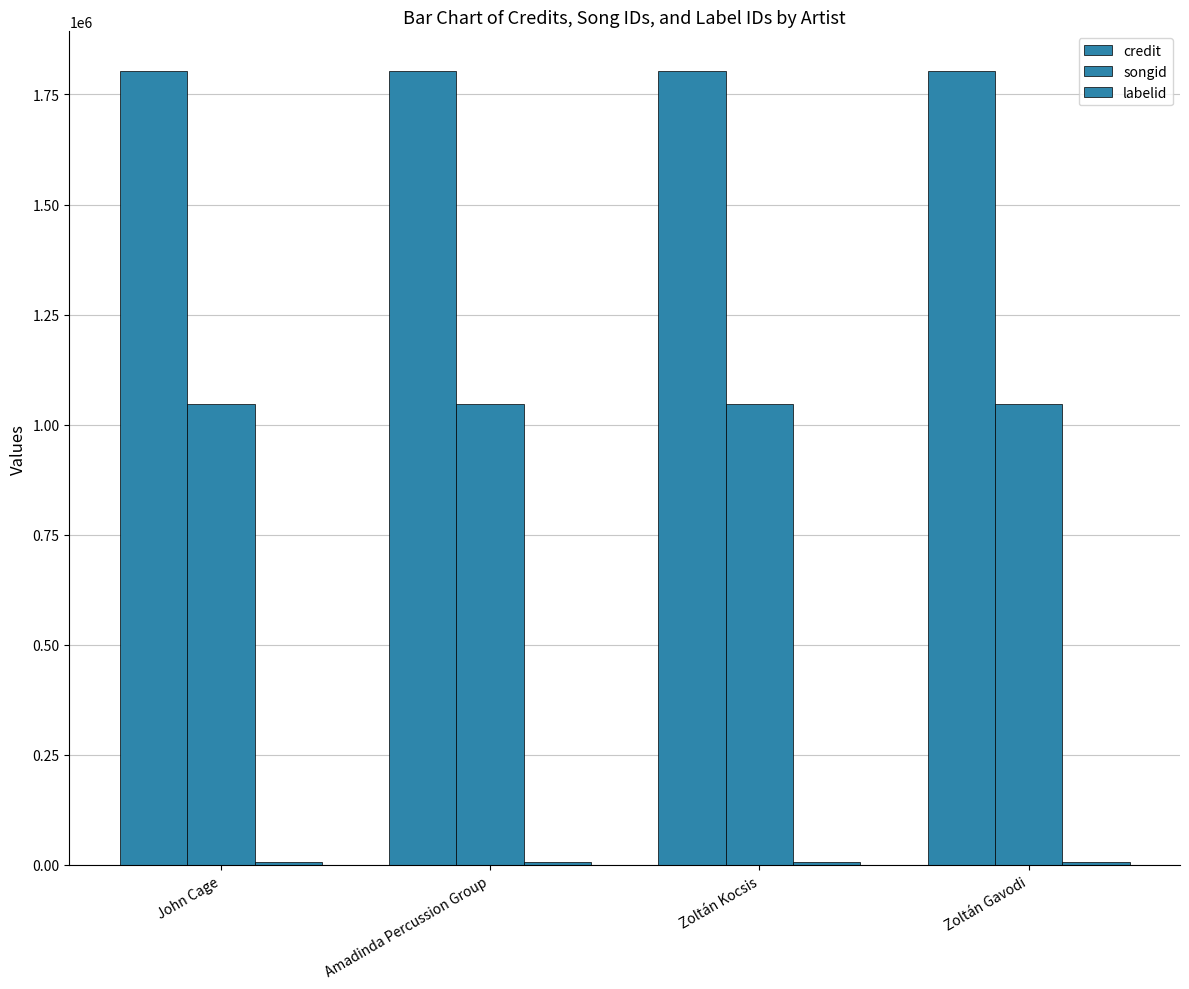

Are the bars grouped side by side (vs. stacked)?

Yes